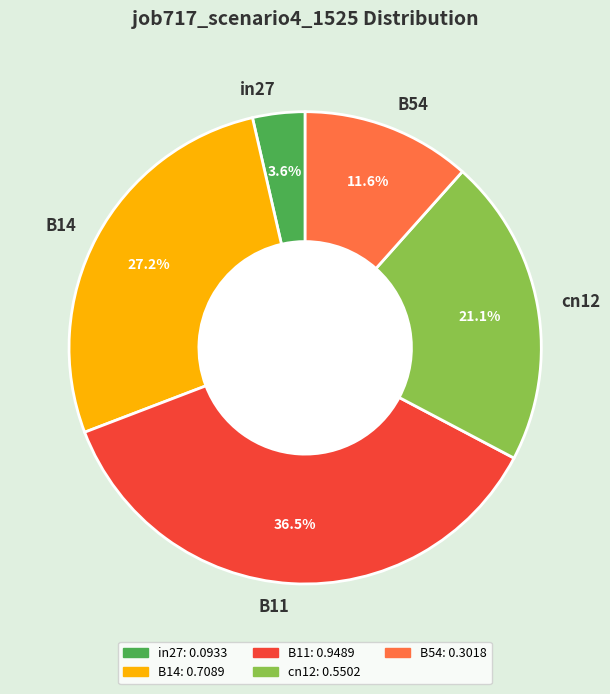

What is the largest slice in the pie chart?

B11